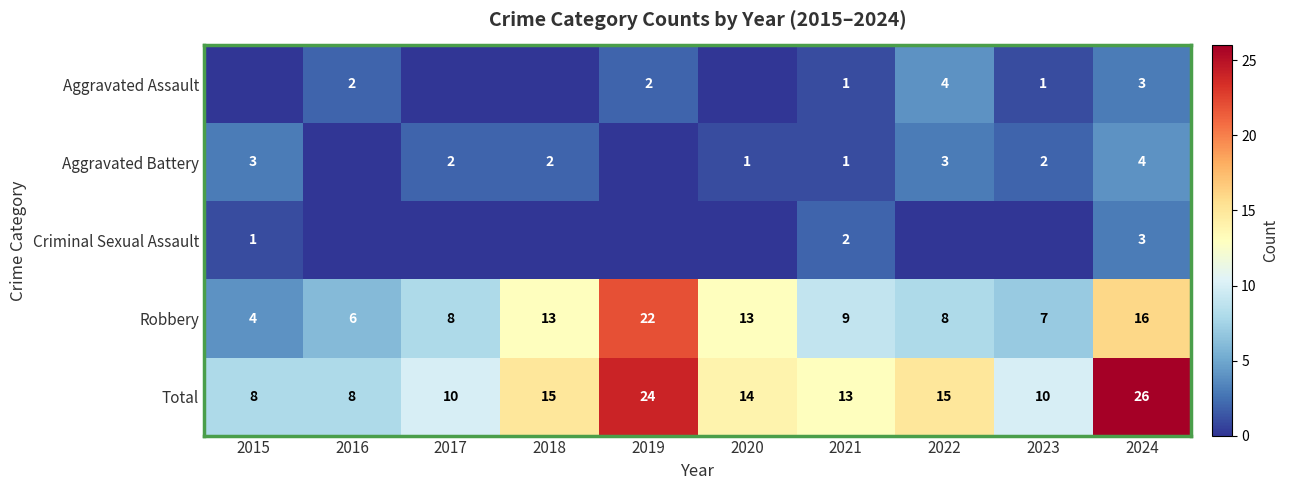

What is the difference between the maximum and minimum values in the Total series?

18